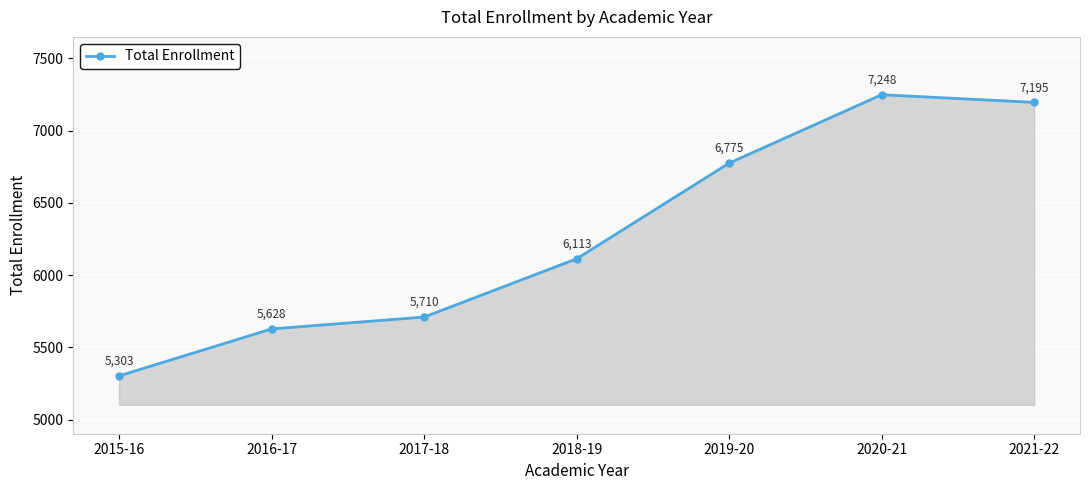

The value at 2019-20 is 9412. True or false?

False